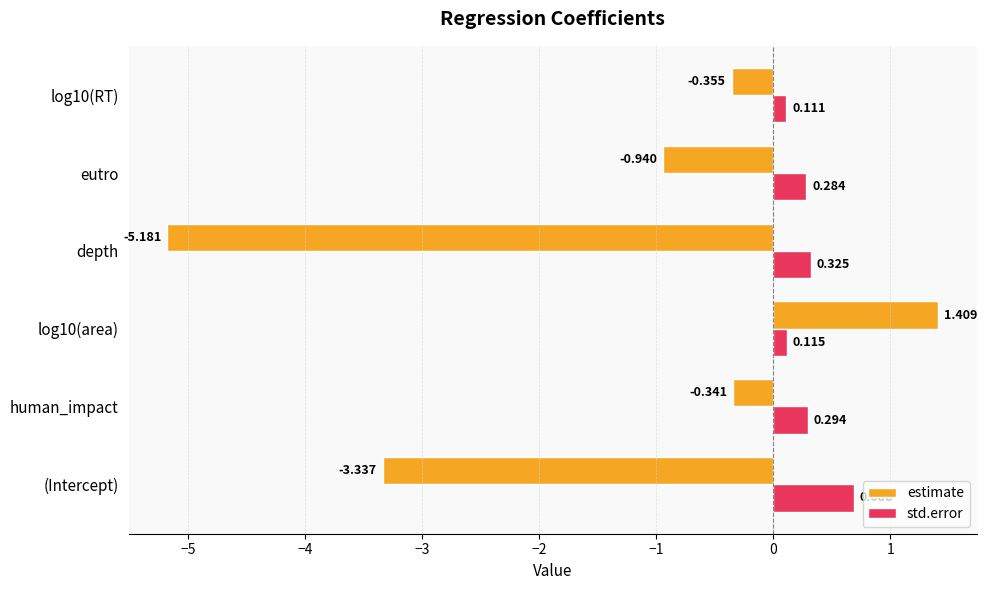

List the series in order of their overall mean, lowest first.

estimate, std.error